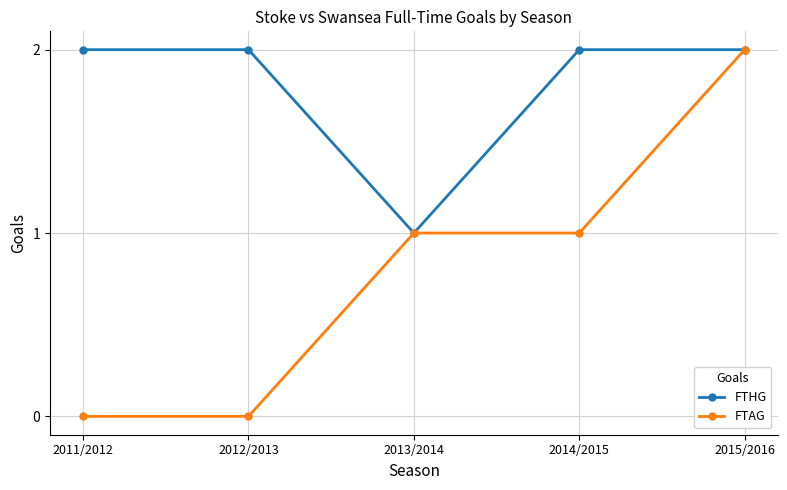

Which series has the largest range (max minus min)?

FTAG